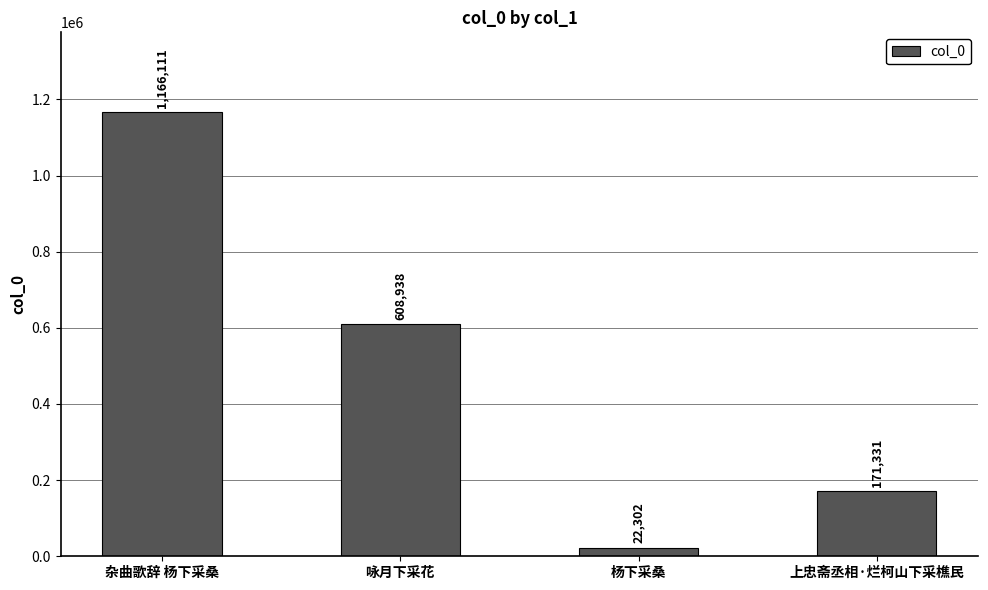

What is the difference between the maximum and second lowest values?

994780